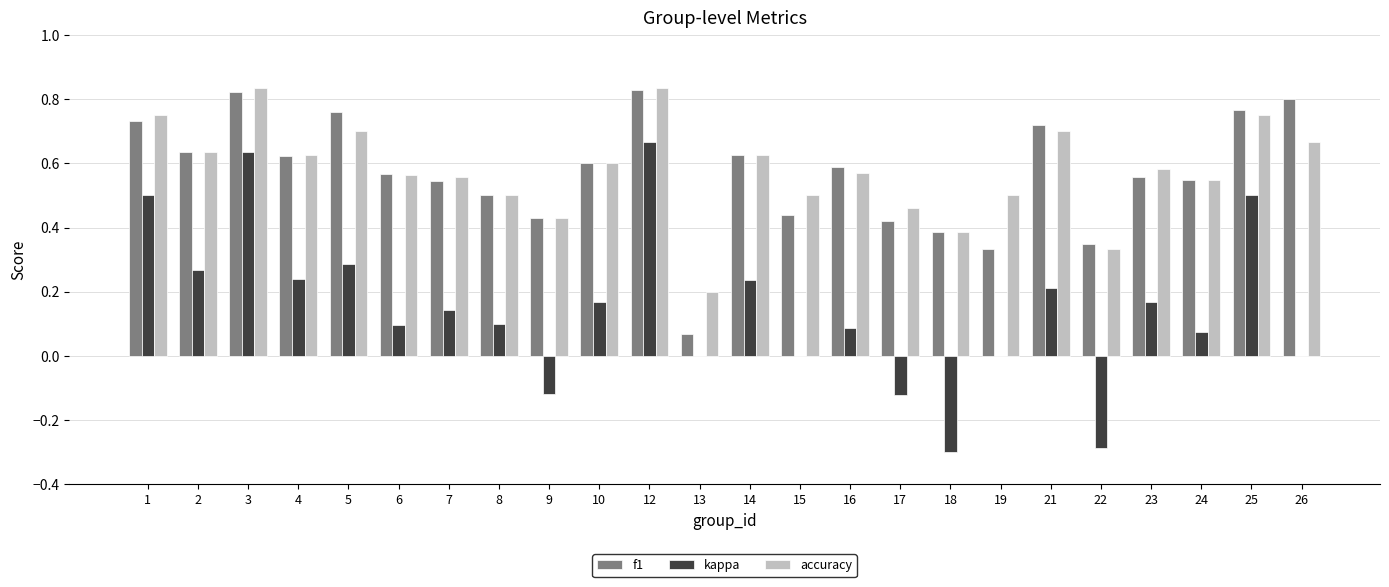

Count the number of categories in the chart.

24